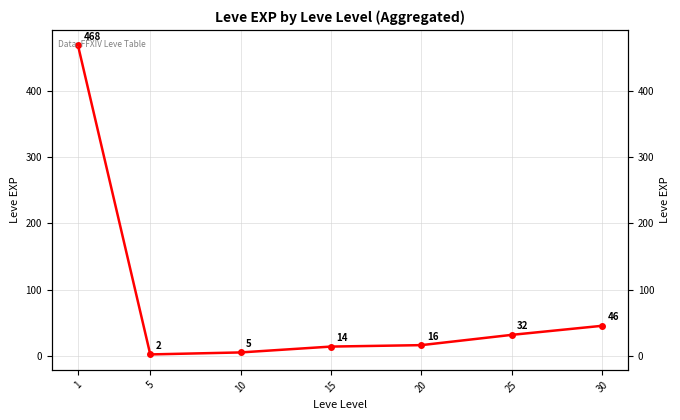

Reading right to left, list all the values displayed in this chart.

45.5	31.8	16.3	14.2	5.3	2.3	468.5